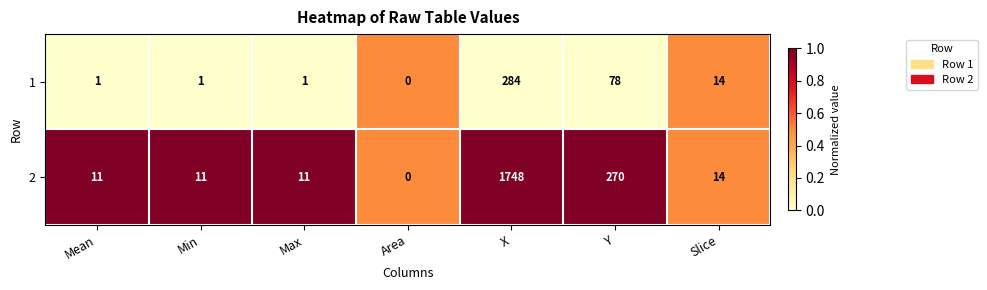

Reading left to right, list all the values displayed in this chart.

1: Mean=1	Min=1	Max=1	Area=0	X=284	Y=78	Slice=14
2: Mean=11	Min=11	Max=11	Area=0	X=1748	Y=270	Slice=14